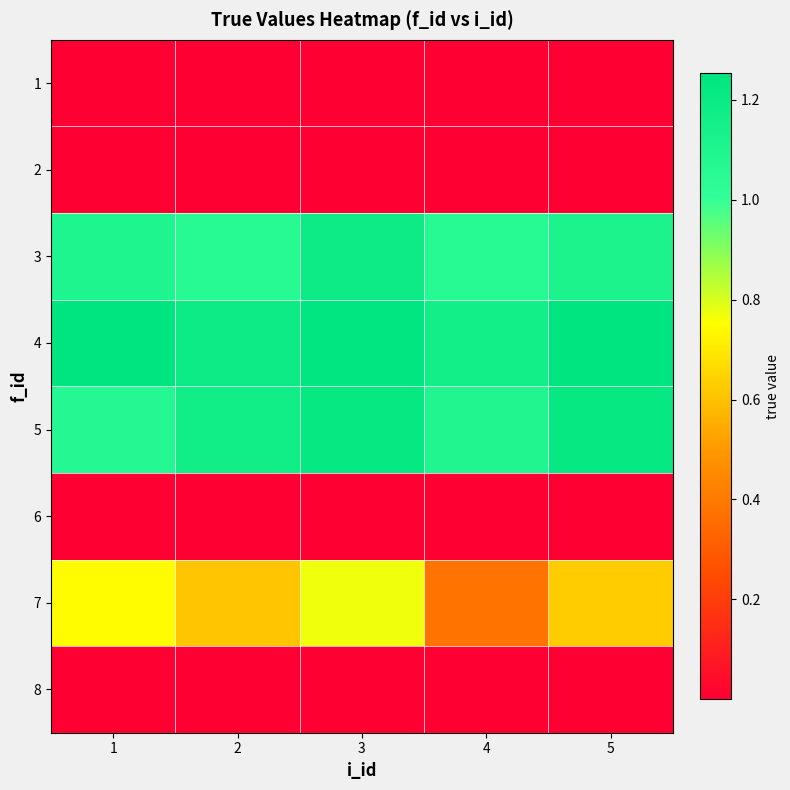

What is the spread (max minus min) of values at 4?

1.2